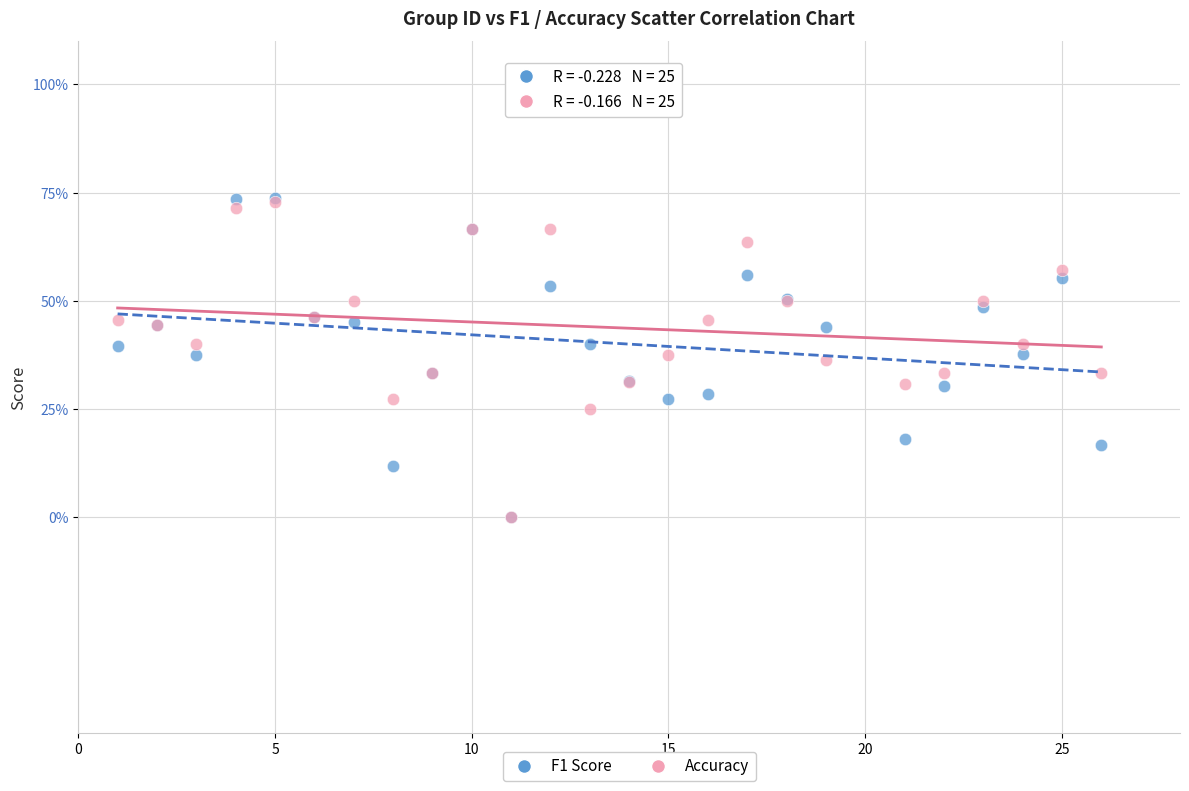

What are all the series names shown in the legend?

F1 Score, Accuracy